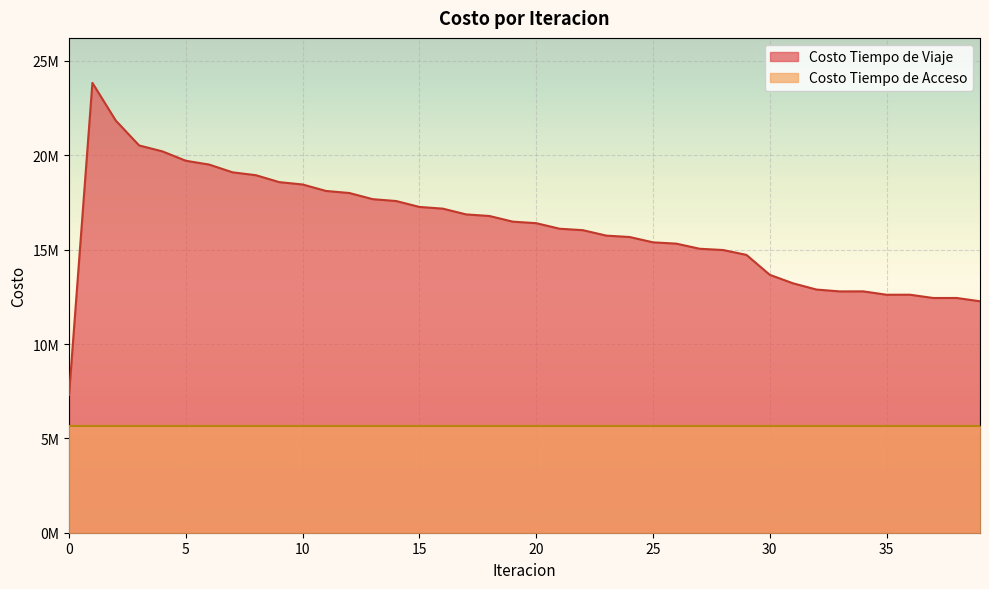

What value does the data have at 24?

15671008.7